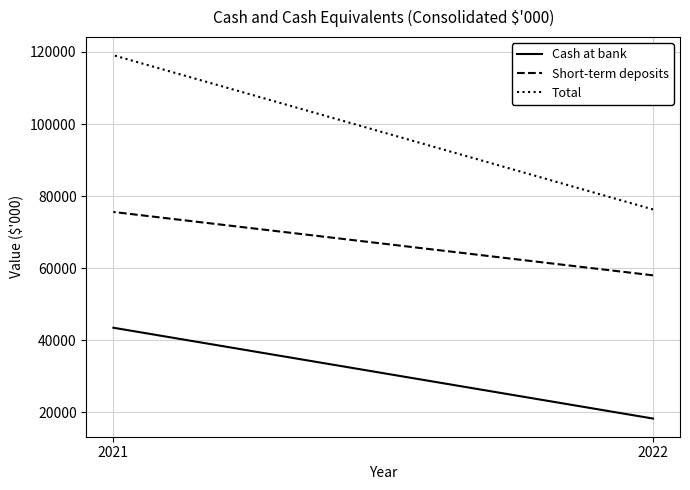

At which category does the chart reach its peak across all series?

2021